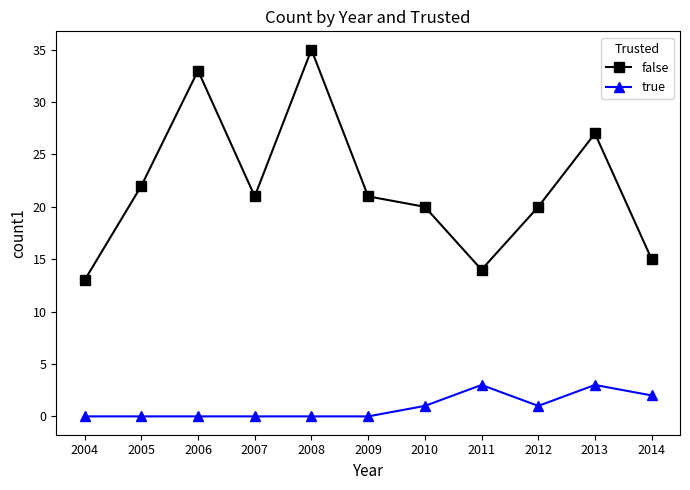

Reading left to right, extract all data points from this chart.

false: 2004=13	2005=22	2006=33	2007=21	2008=35	2009=21	2010=20	2011=14	2012=20	2013=27	2014=15
true: 2004=0	2005=0	2006=0	2007=0	2008=0	2009=0	2010=1	2011=3	2012=1	2013=3	2014=2